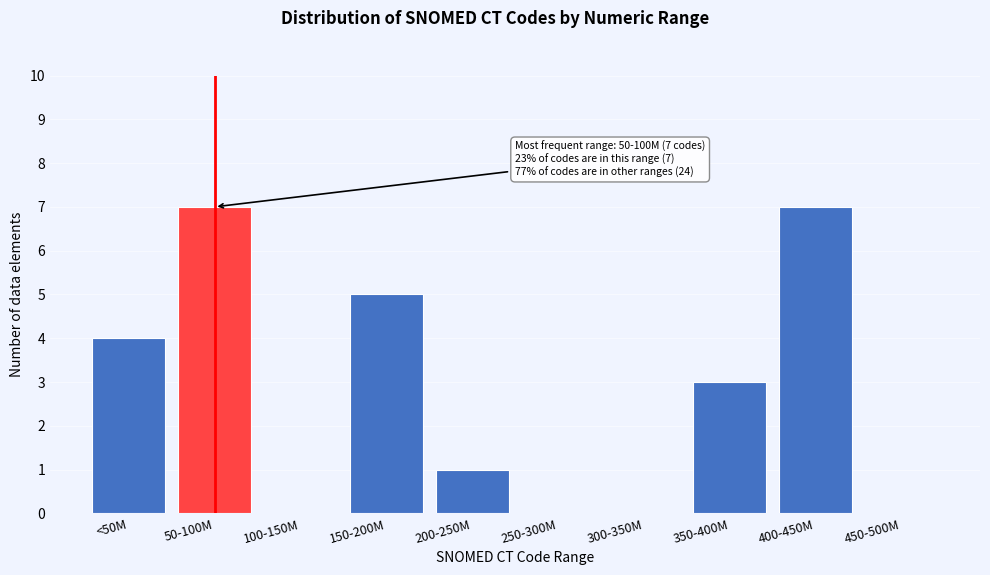

Reading left to right, what are all the values shown in this chart?

<50M=4	50-100M=7	100-150M=0	150-200M=5	200-250M=1	250-300M=0	300-350M=0	350-400M=3	400-450M=7	450-500M=0